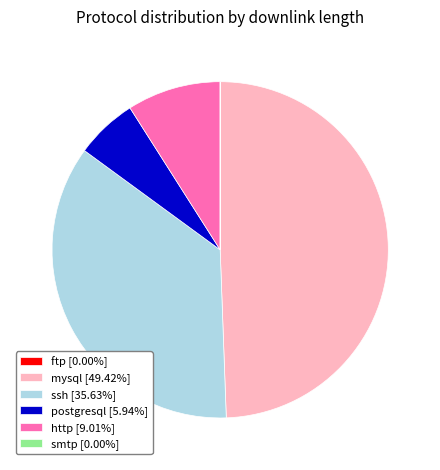

Do postgresql [5.94%] and ssh [35.63%] together represent more than half of the pie?

No